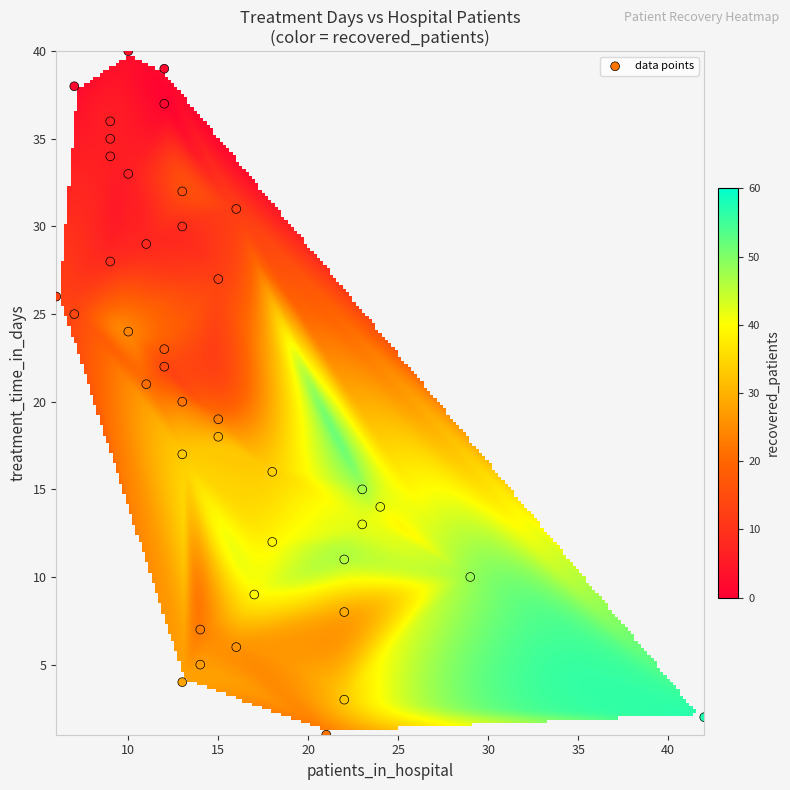

What is the range of Y values (max minus min)?

39